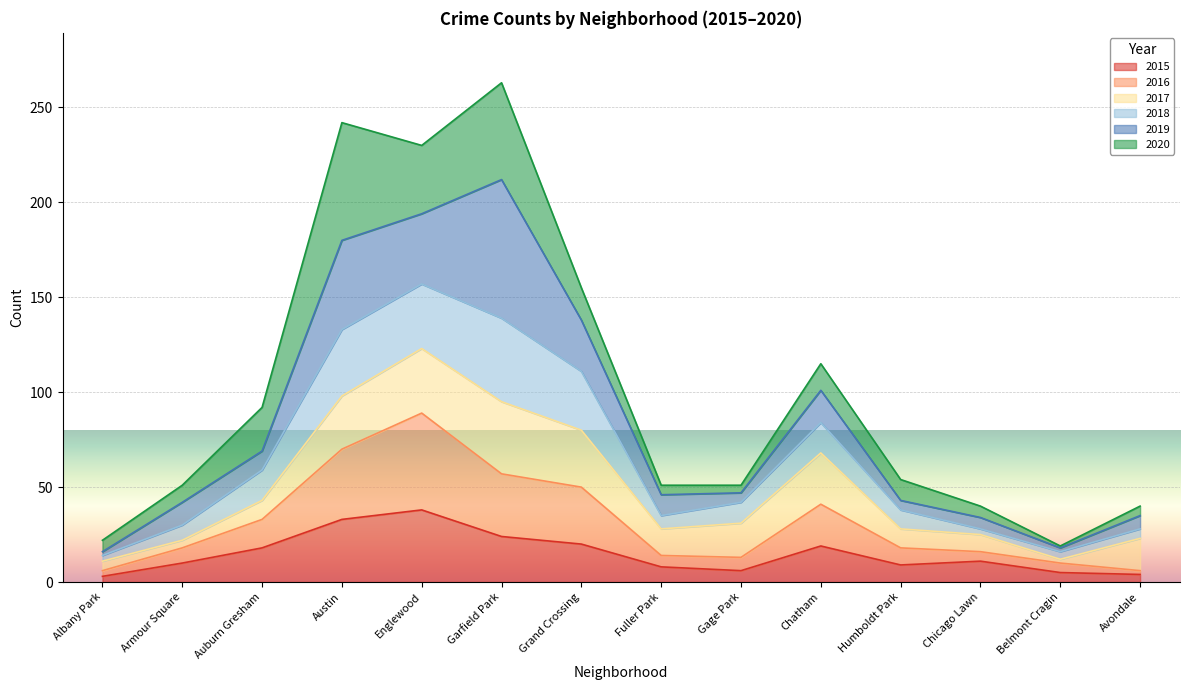

What position from the right is Fuller Park?

7